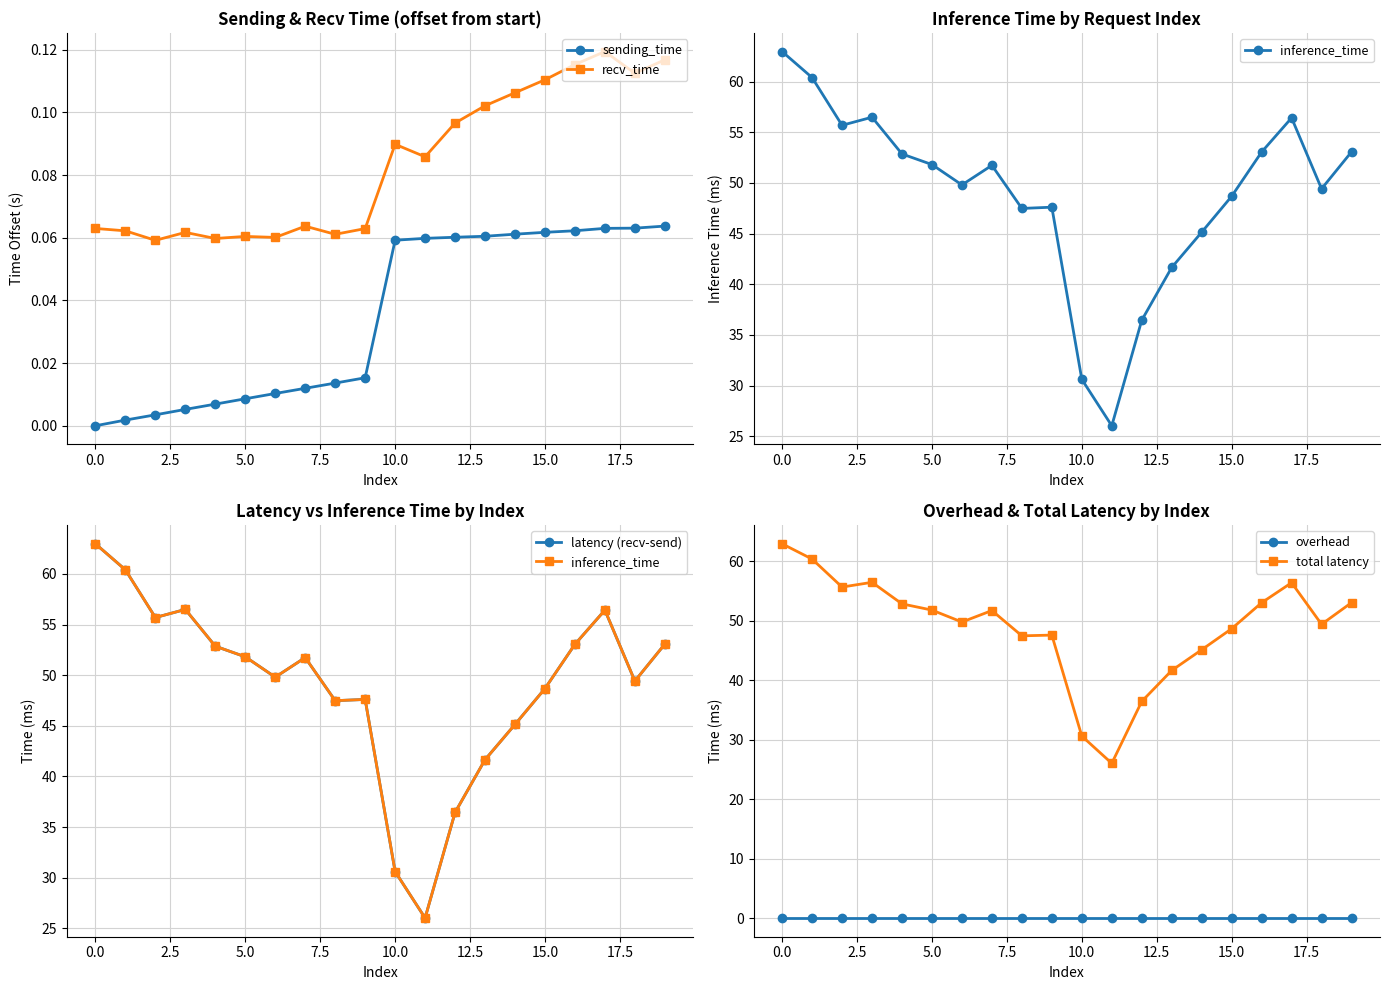

Which series has the widest spread of values?

inference_time